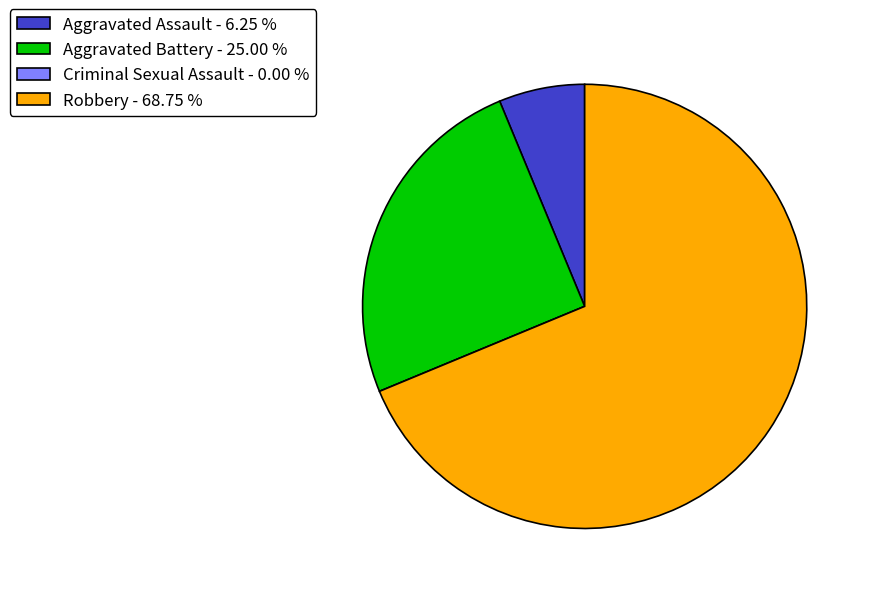

True or false: Aggravated Assault accounts for 6% of the total.

True